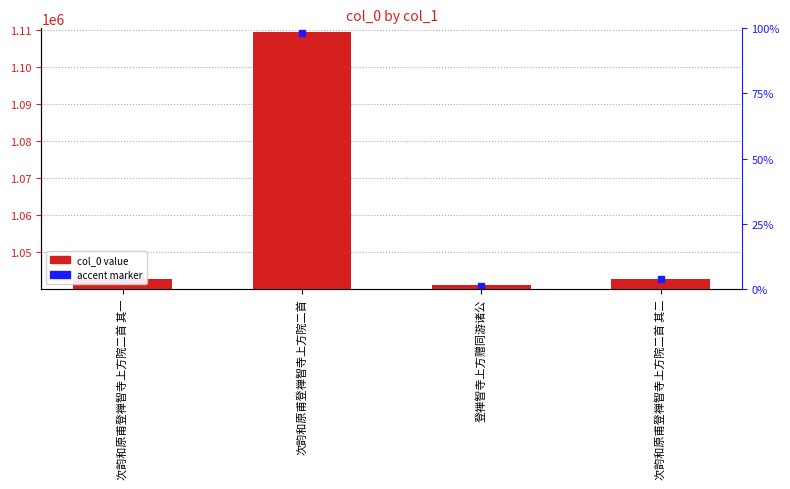

How many values are below 1042749?

2